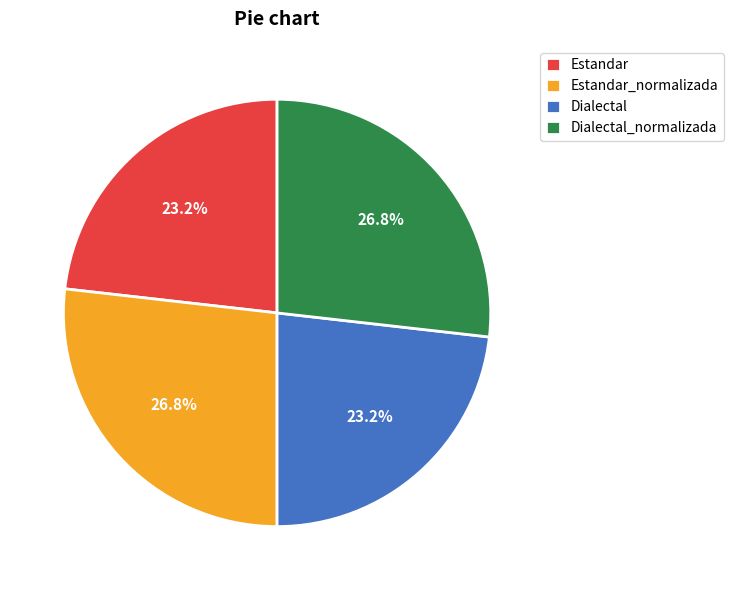

To the nearest percent, what is the difference between the Estandar_normalizada and Estandar slice percentages?

4%